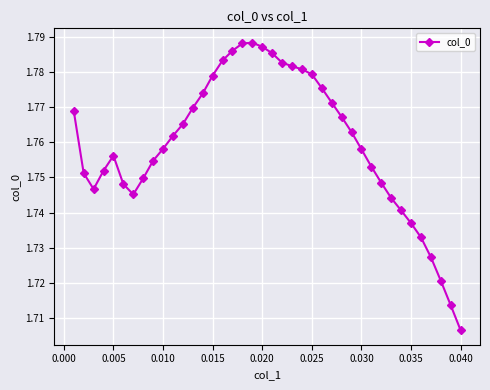

True or false: the data has more than 0 interior local peaks.

True